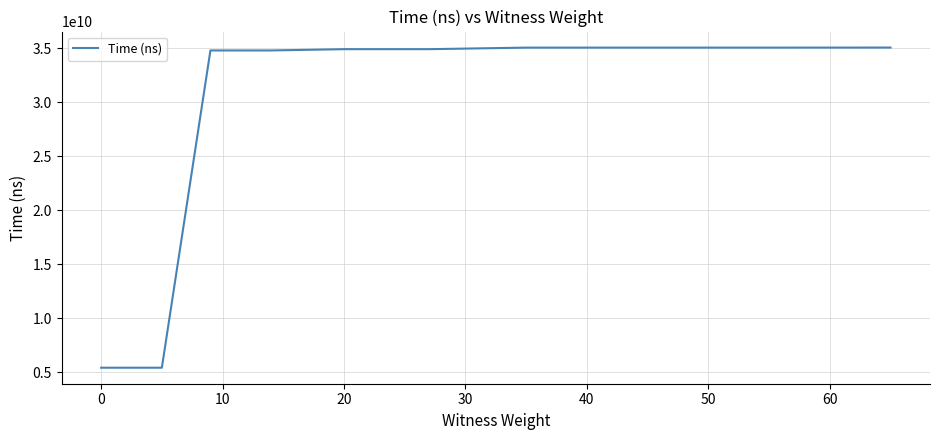

How many lines are shown in the chart?

1